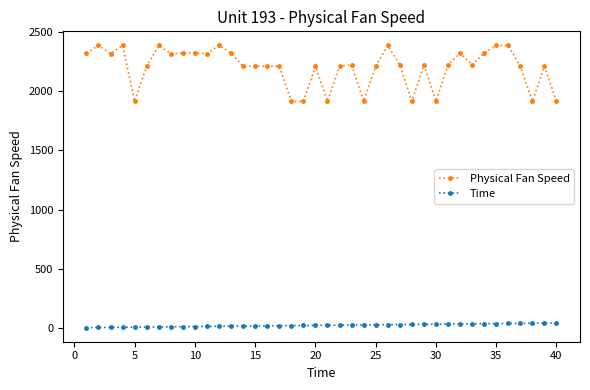

What are all the series names shown in the legend?

Physical Fan Speed, Time